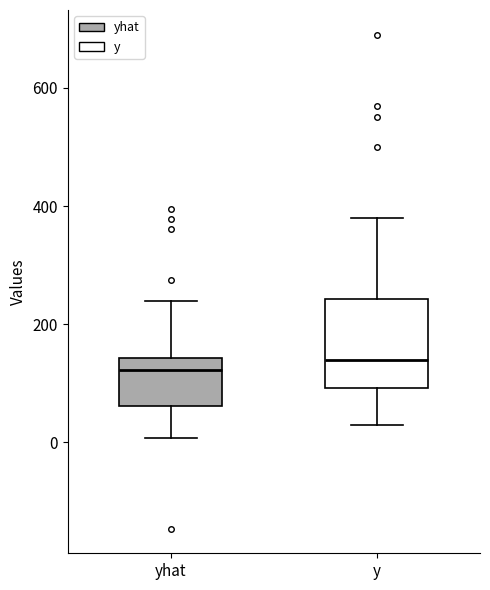

Comparing the boxes themselves (not the whiskers), which one is the tallest?

y